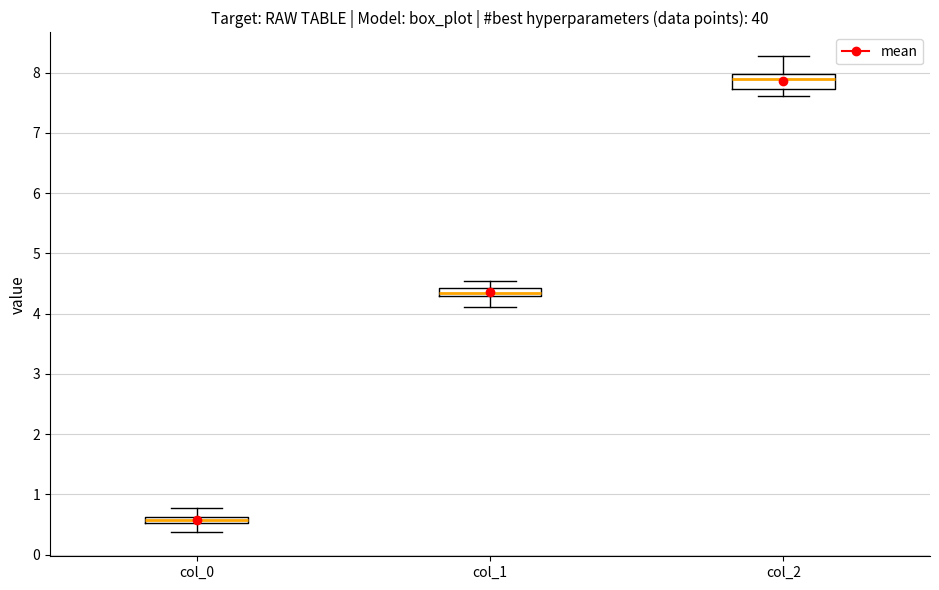

Where is the lower edge of the box for col_1 on the y-axis? The values are not printed on the chart, so give them approximately, as read against the axis.

4.3